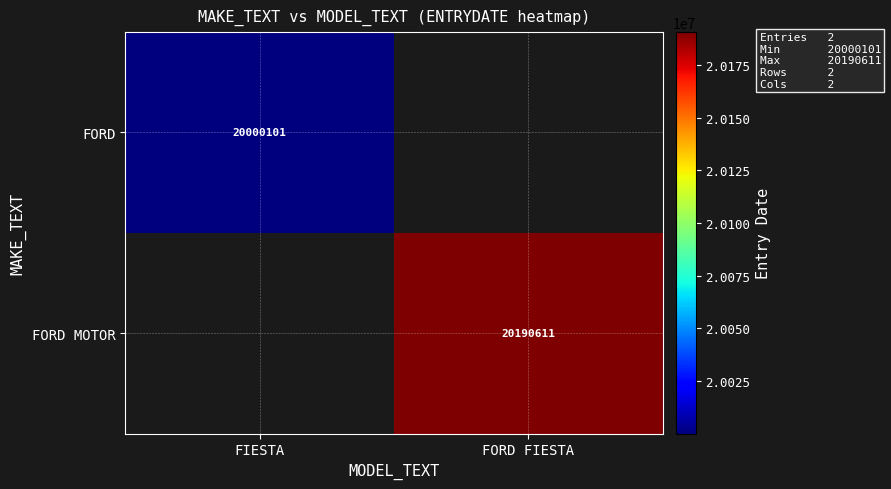

Which has a higher value, FIESTA or FORD FIESTA?

FORD FIESTA